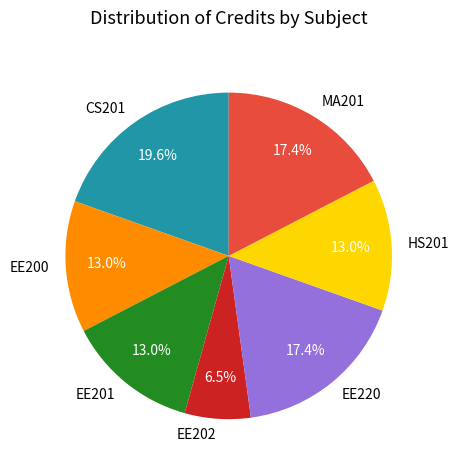

To the nearest percent, what portion does EE201 represent?

13%